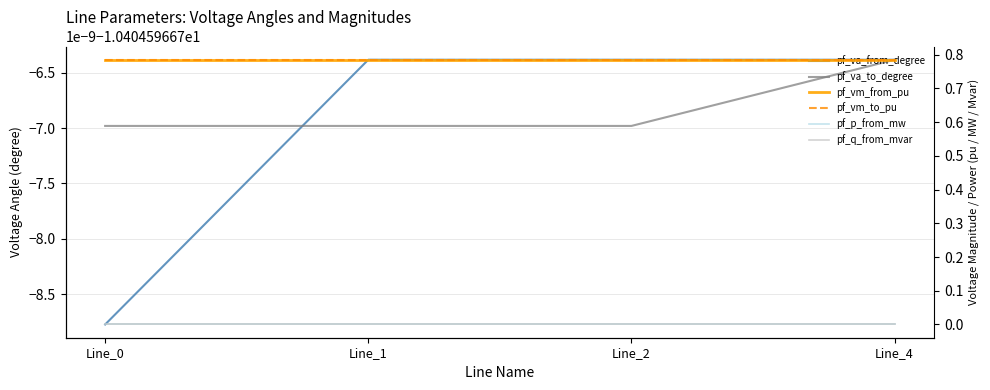

At which label does pf_va_from_degree reach its peak?

Line_1